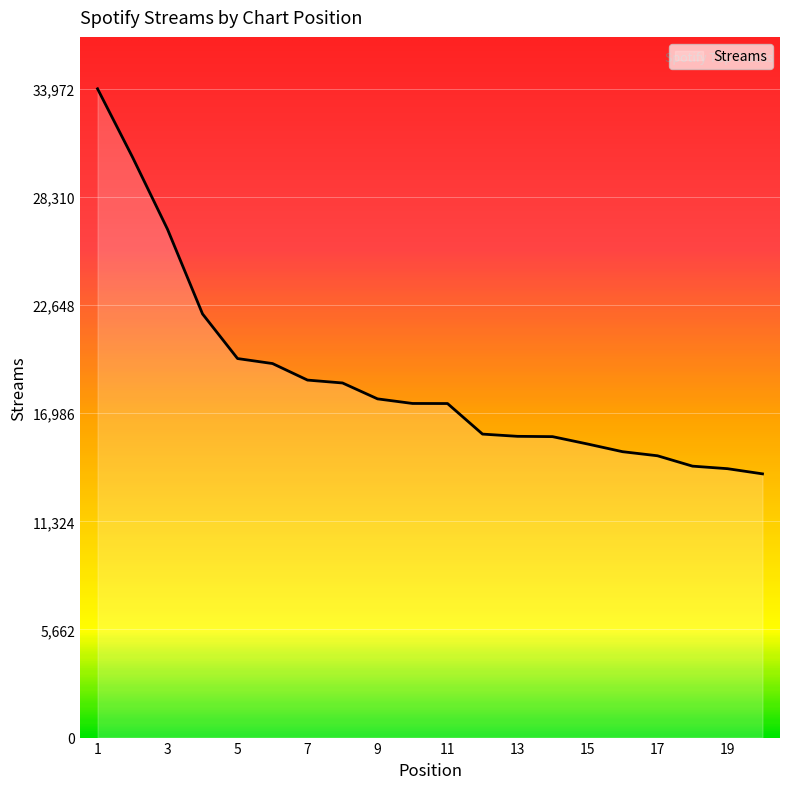

How many series are shown in this chart?

1